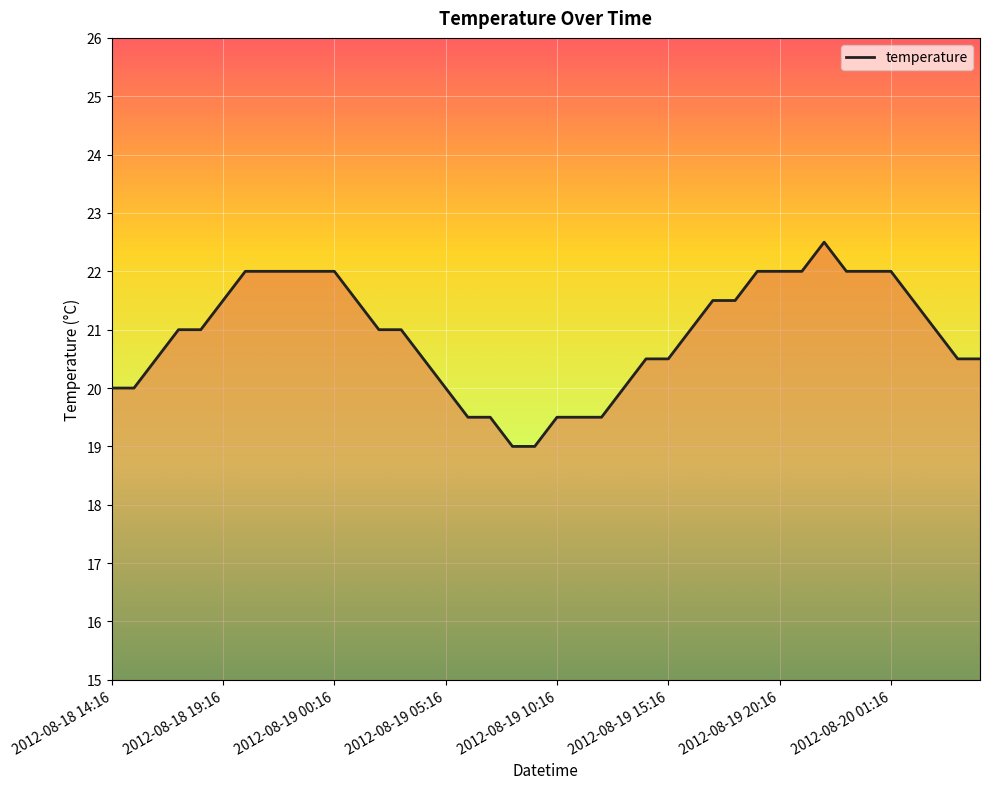

What is the average value?

20.9